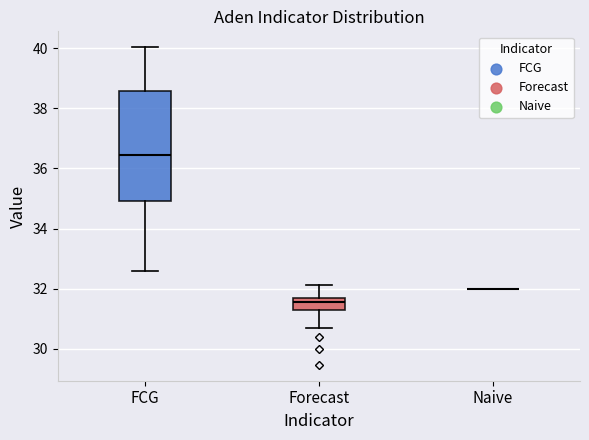

Reading left to right, read every box against the y-axis: the position of its median line, the range the box covers, and the ends of its whiskers. The values are not printed on the chart, so give them approximately, as read against the axis.

FCG: median 36.4, box 35.0 to 38.6, whiskers 32.6 to 40.0
Forecast: median 31.6 (just below the box's upper edge), box 31.2 to 31.6, whiskers 30.6 to 32.2
Naive: box collapsed to a line at 32.0, whiskers 32.0 to 32.0